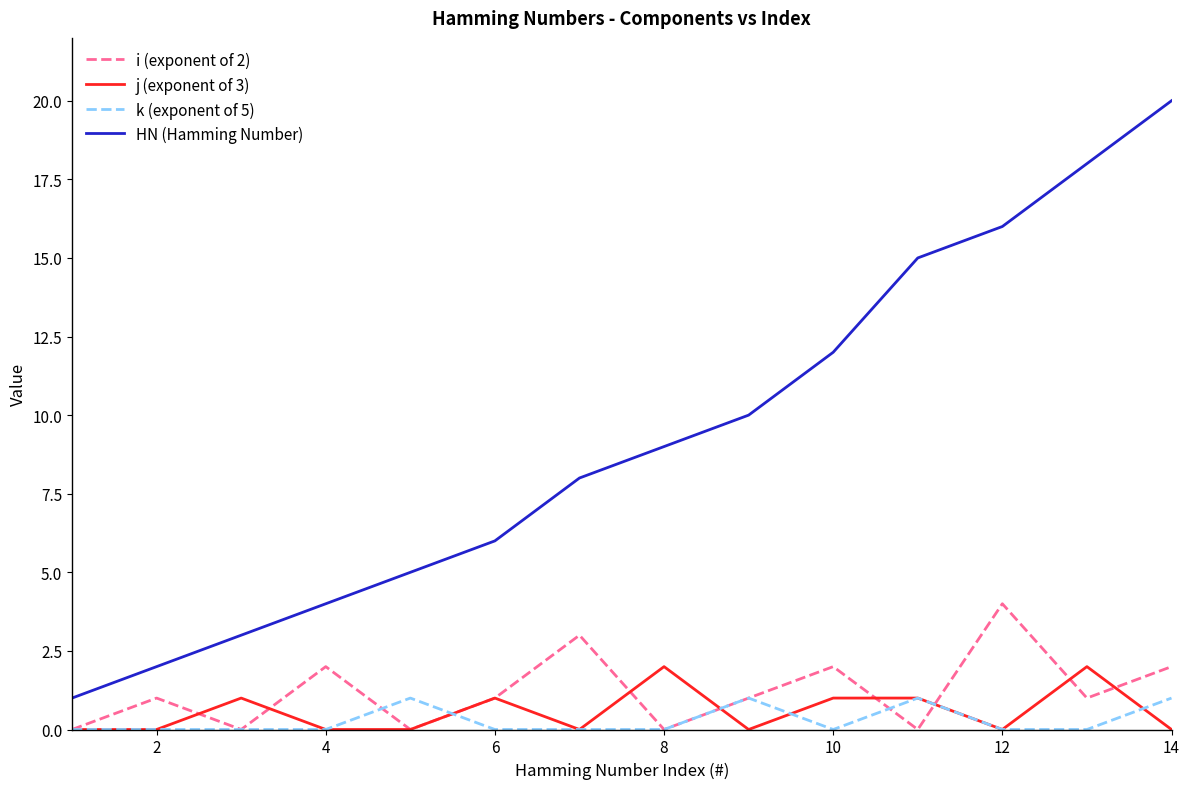

True or false: HN (Hamming Number) and i (exponent of 2) cross at least once.

False